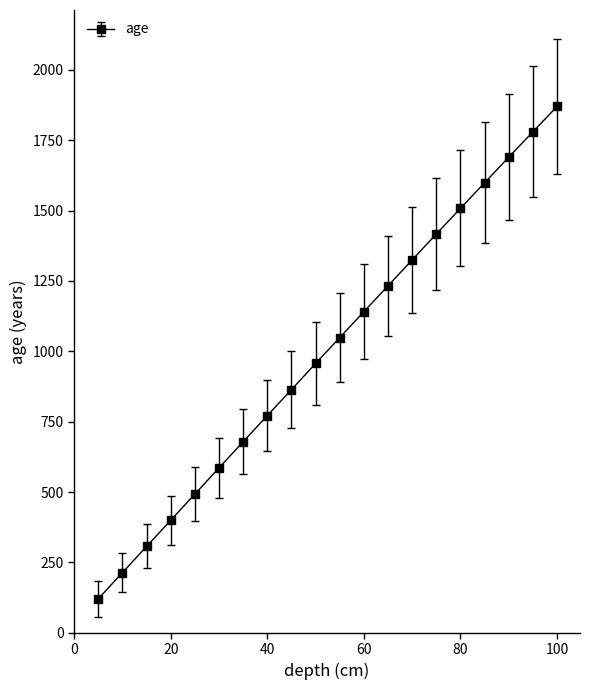

What is the minimum value shown in the chart?

121